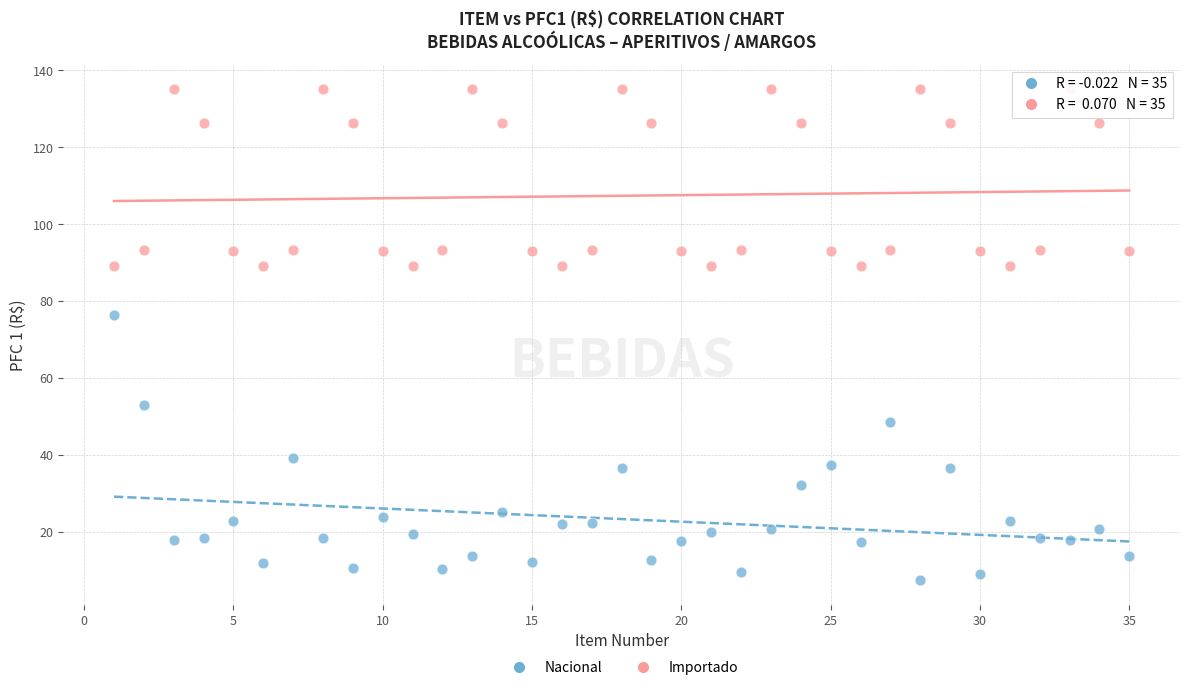

What are all the series names shown in the legend?

Nacional, Importado